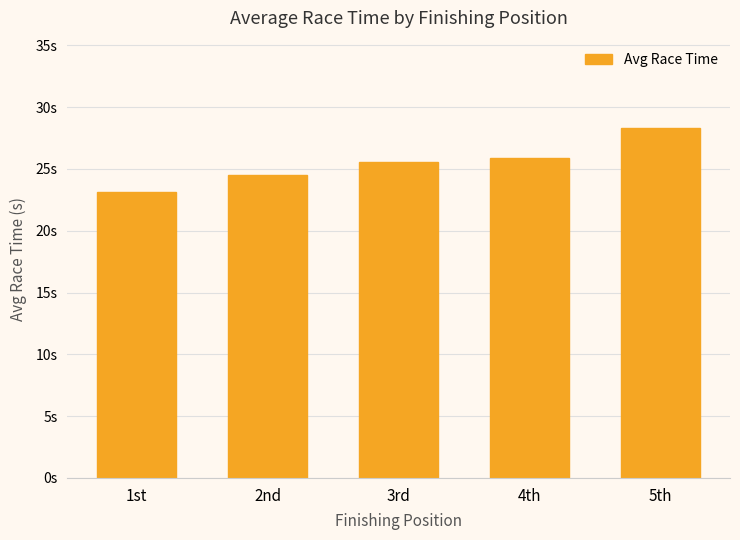

The value at 2nd is 42.9. True or false?

False